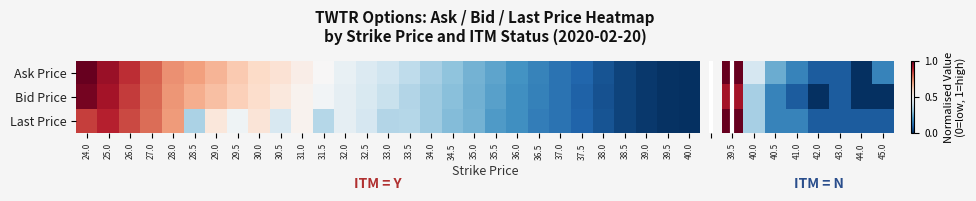

Which series has the largest range (max minus min)?

Ask Price